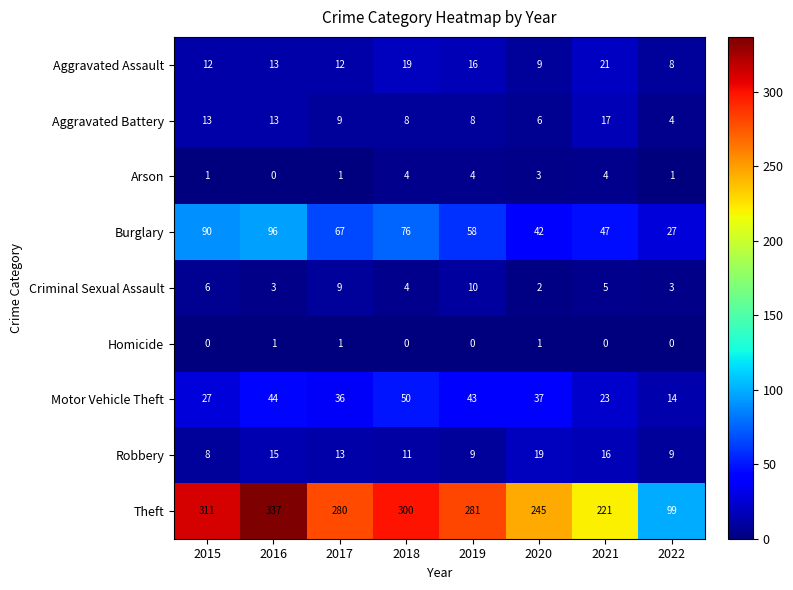

At 2015, list the series in order from largest to smallest.

Theft, Burglary, Motor Vehicle Theft, Aggravated Battery, Aggravated Assault, Robbery, Criminal Sexual Assault, Arson, Homicide